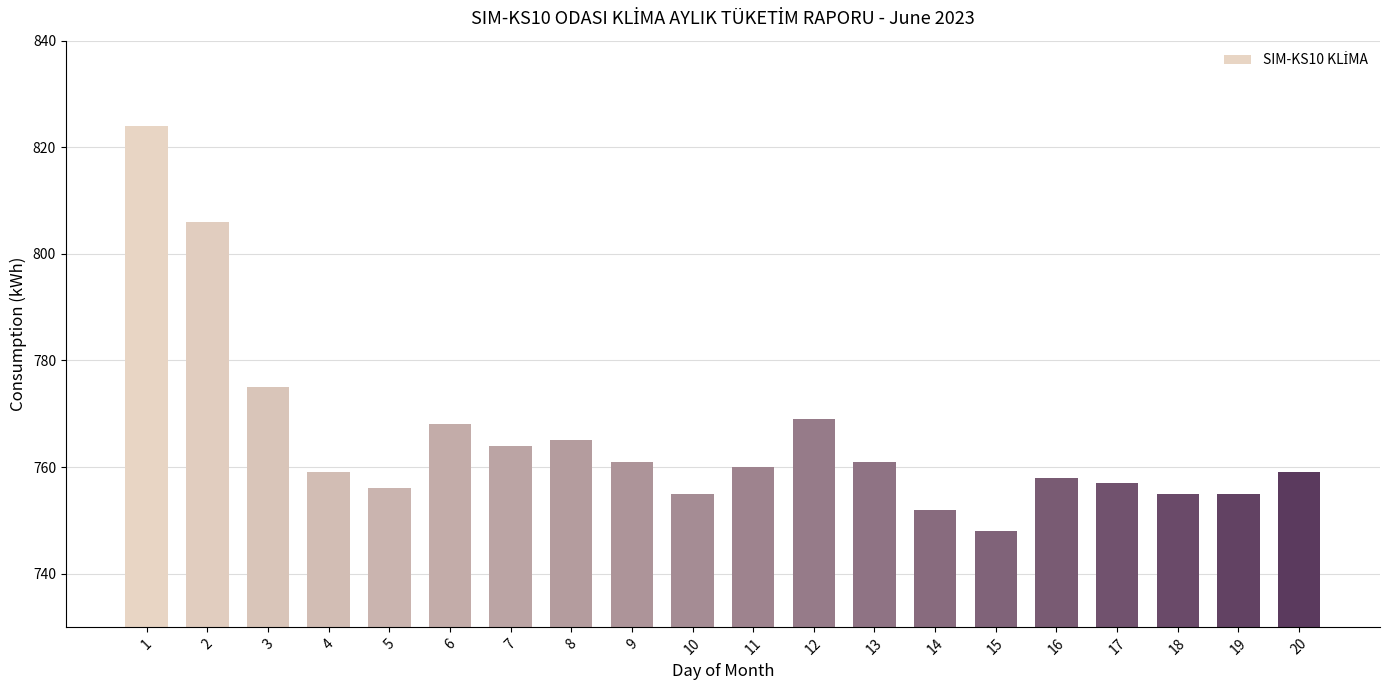

True or false: the data shows 1082 at 8.

False